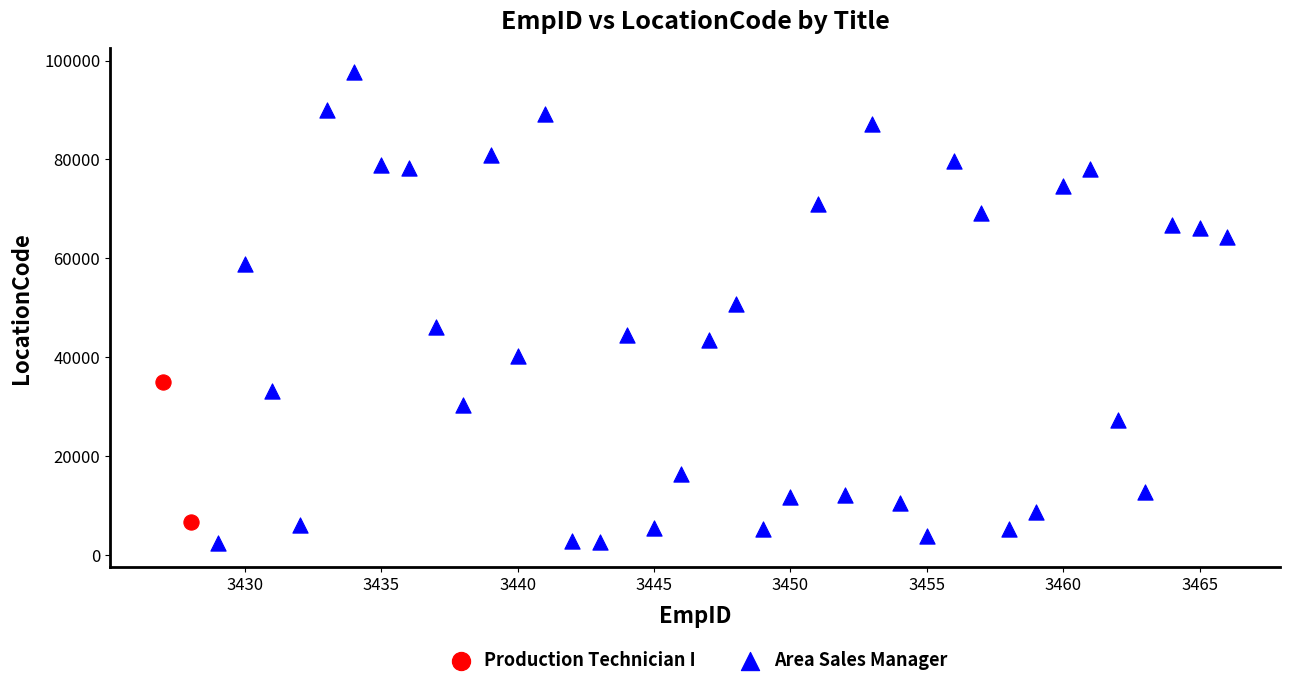

What are all the series names shown in the legend?

Production Technician I, Area Sales Manager